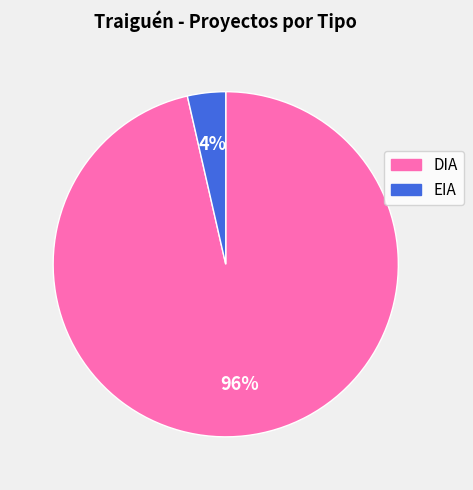

Between EIA and DIA, which is larger?

DIA